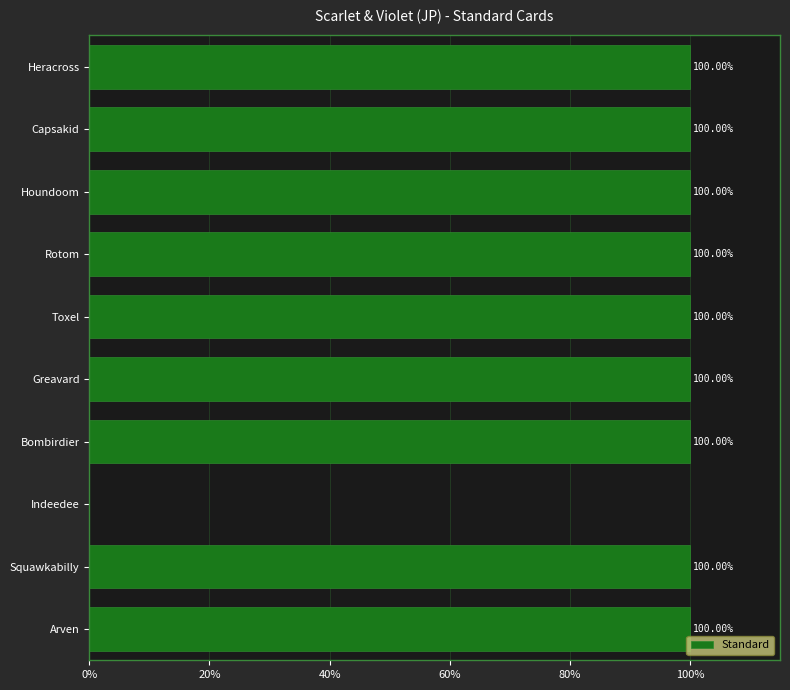

What is the ratio of the value at Bombirdier to the value at Capsakid?

1.0